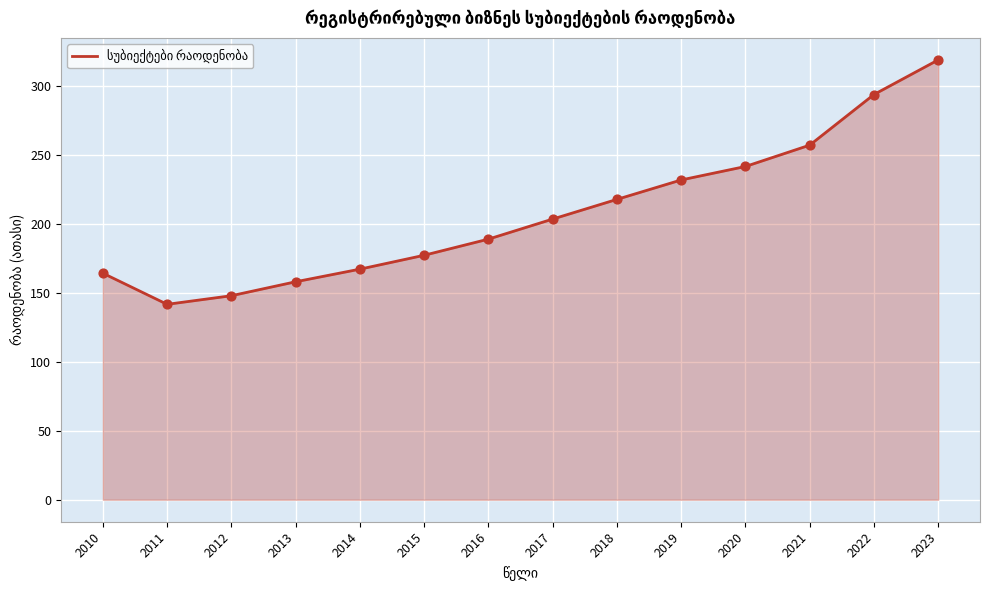

Approximately how many times larger is the value at 2010 compared to 2016?

0.9